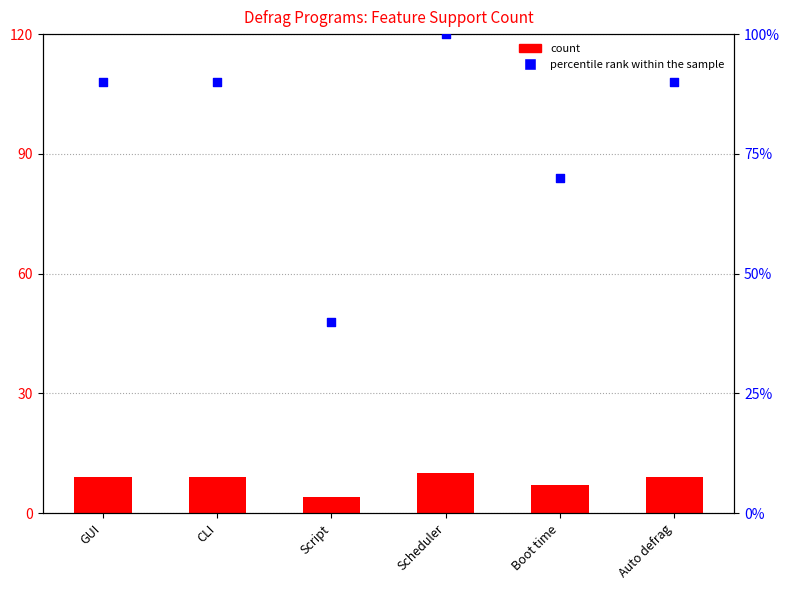

Is the value of count at Script greater than the value of percentile rank within the sample at Boot time?

No